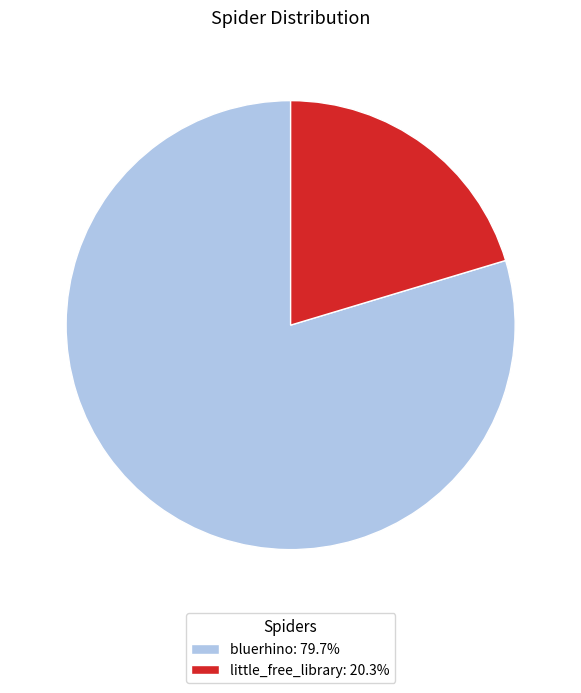

What is the ratio of the value at little_free_library to the value at bluerhino?

0.3